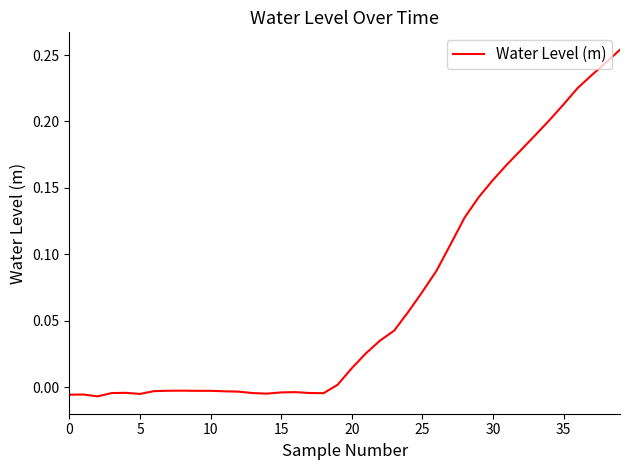

How many lines are shown in the chart?

1